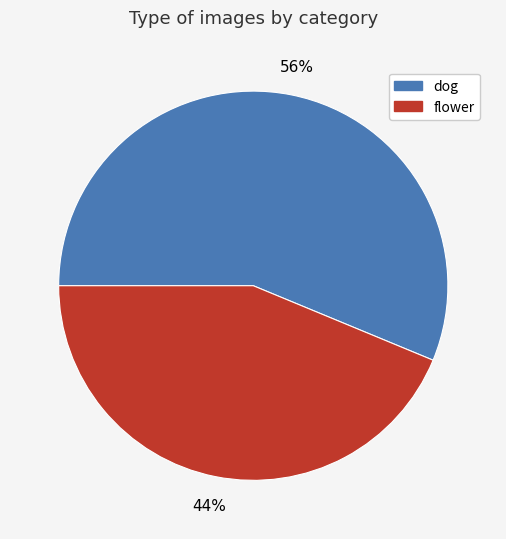

To the nearest percent, what portion does dog represent?

56%